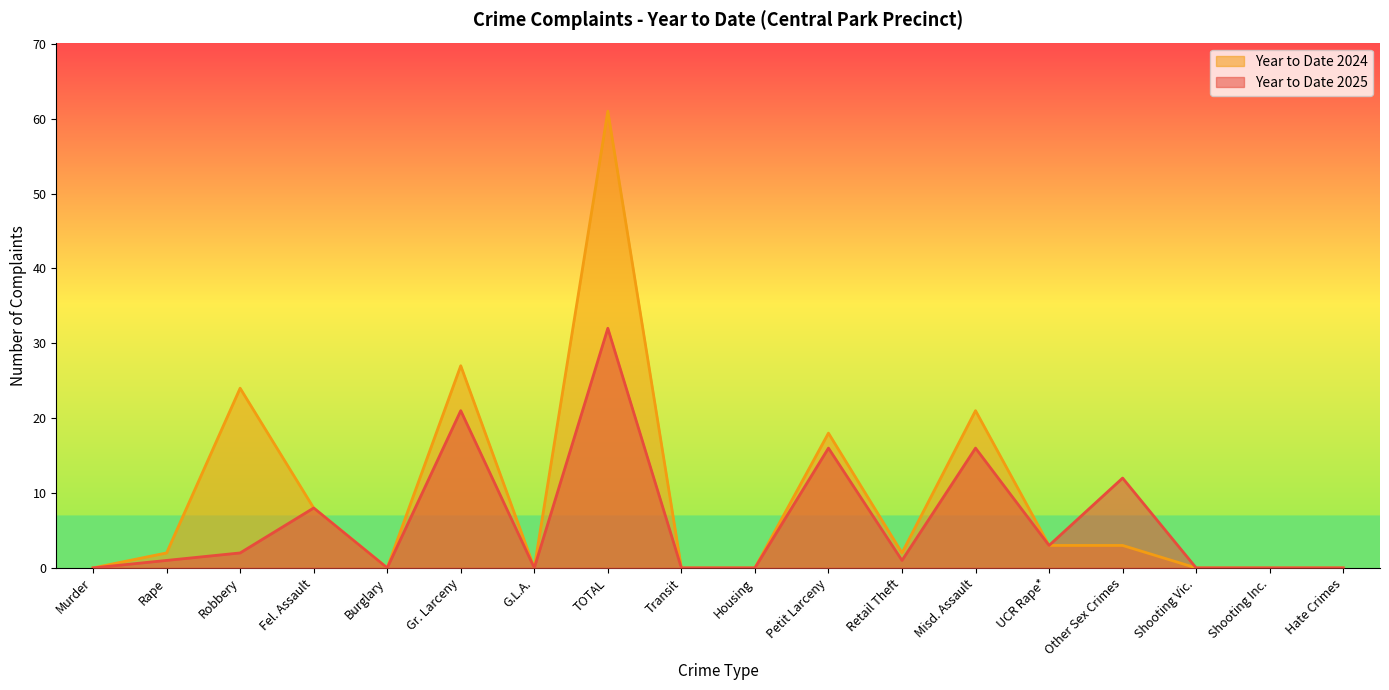

The value of Year to Date 2025 at G.L.A. is 22. True or false?

False